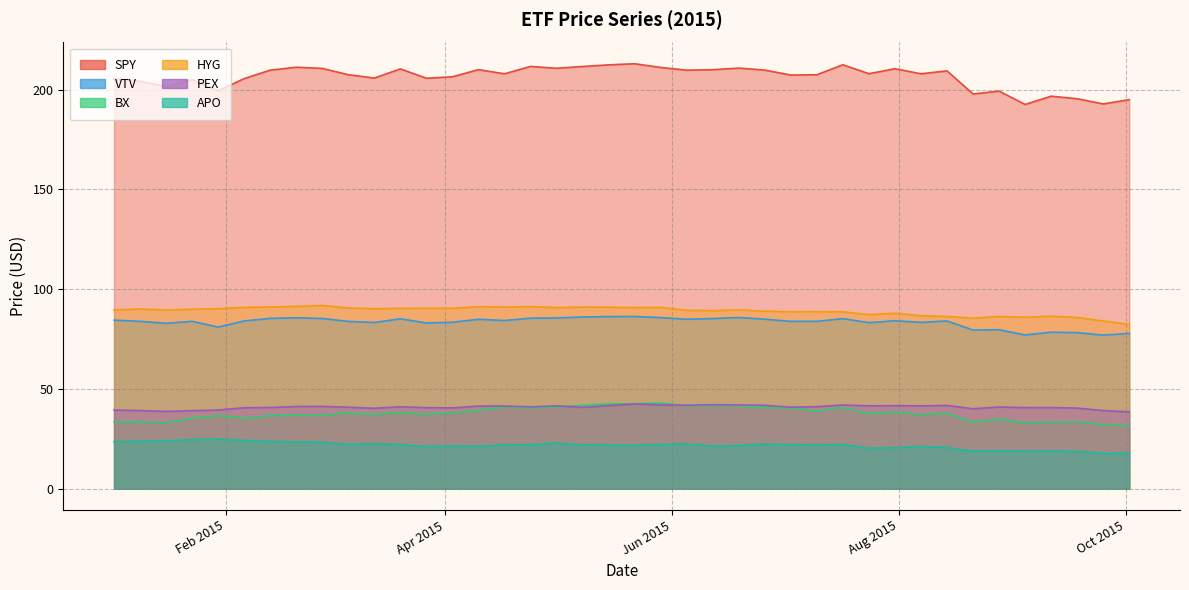

What is the average value of the HYG series?

89.1